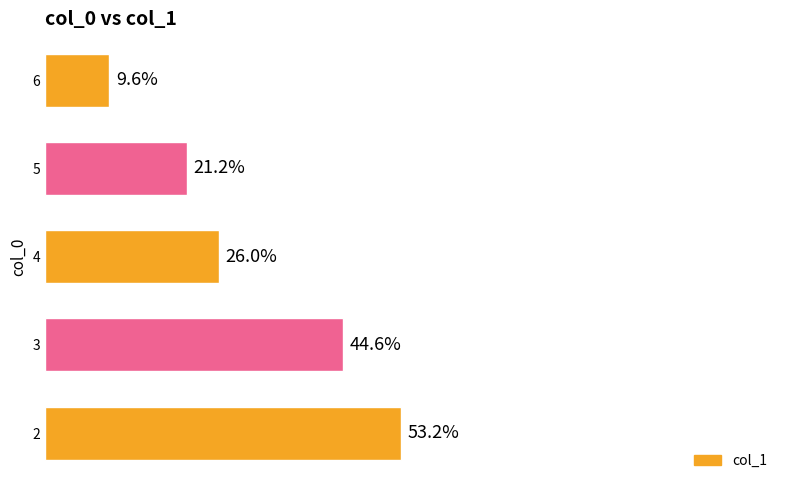

What is the value of the 1st bar from the left?

53.2